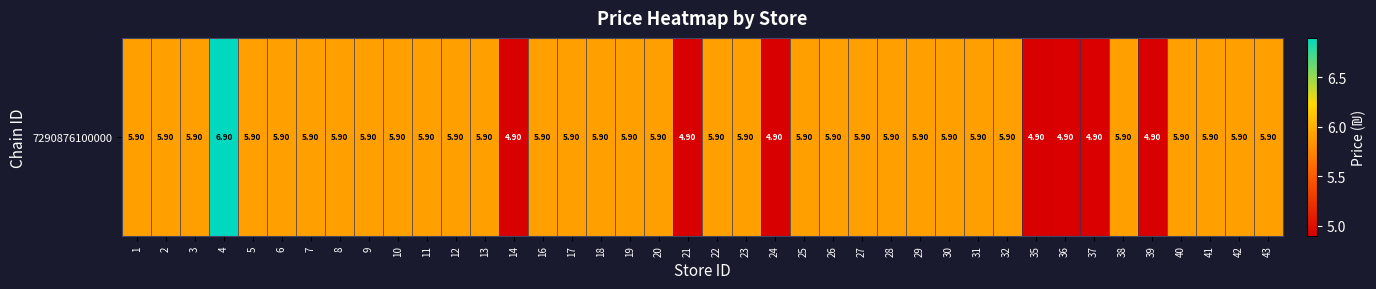

Reading left to right, what are all the values shown in this chart?

5.9	5.9	5.9	6.9	5.9	5.9	5.9	5.9	5.9	5.9	5.9	5.9	5.9	4.9	5.9	5.9	5.9	5.9	5.9	4.9	5.9	5.9	4.9	5.9	5.9	5.9	5.9	5.9	5.9	5.9	5.9	4.9	4.9	4.9	5.9	4.9	5.9	5.9	5.9	5.9